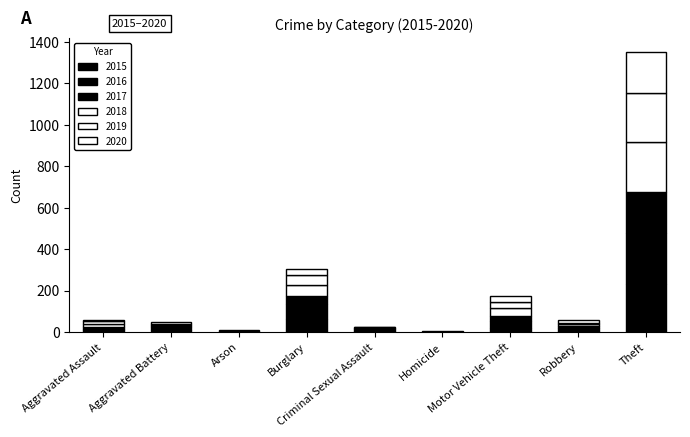

How many categories are shown in the chart?

9